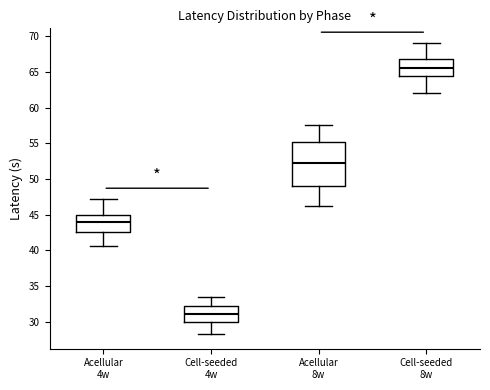

Where does the lower whisker of the box for Acellular 8w end on the y-axis? The values are not printed on the chart, so give them approximately, as read against the axis.

46.5